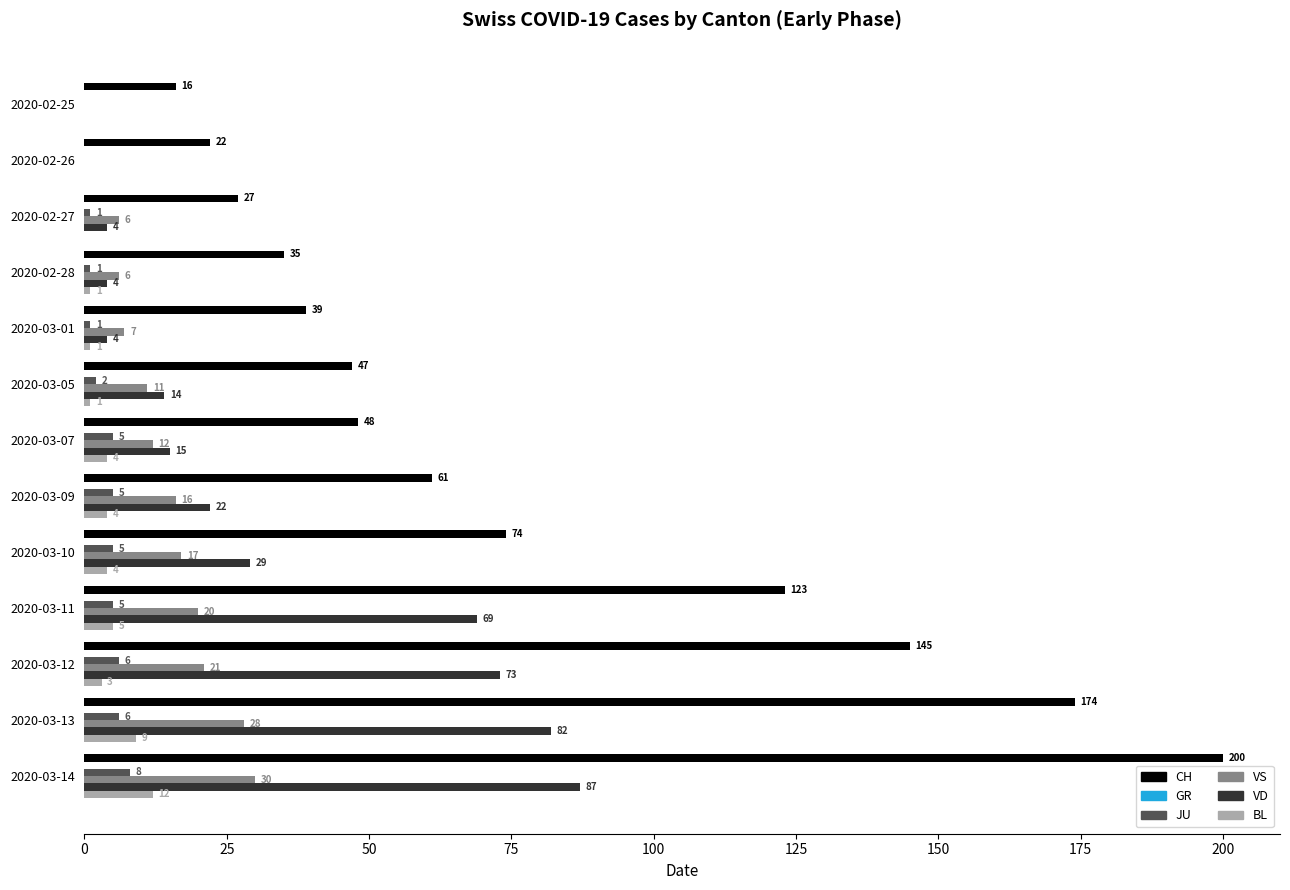

Count the JU values in the range 1 to 5.

8